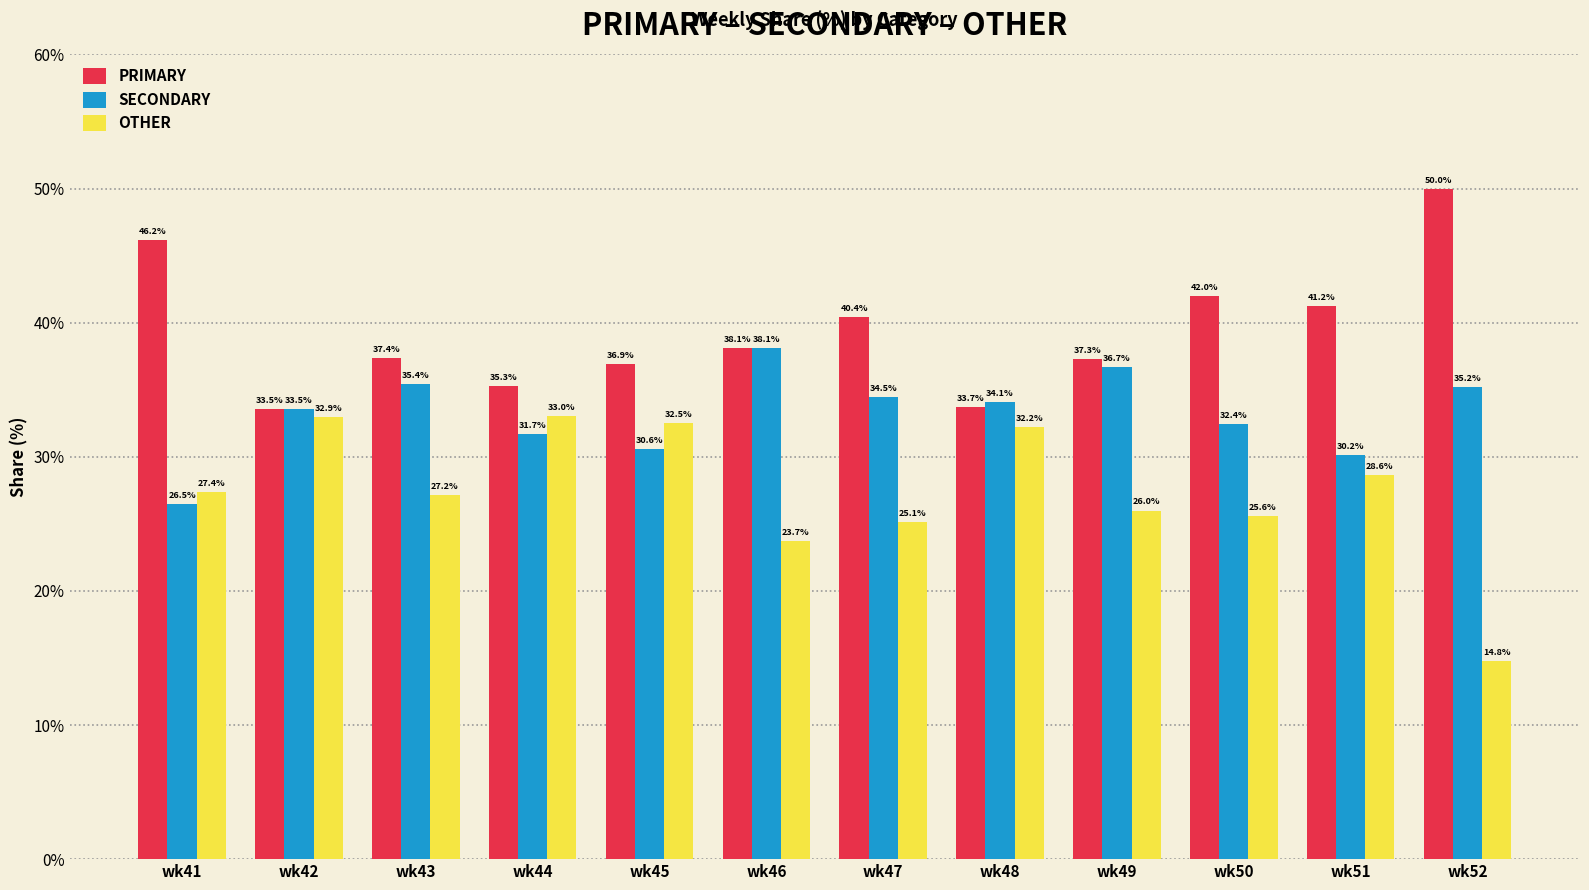

Which series changed the most between wk42 and wk50?

PRIMARY